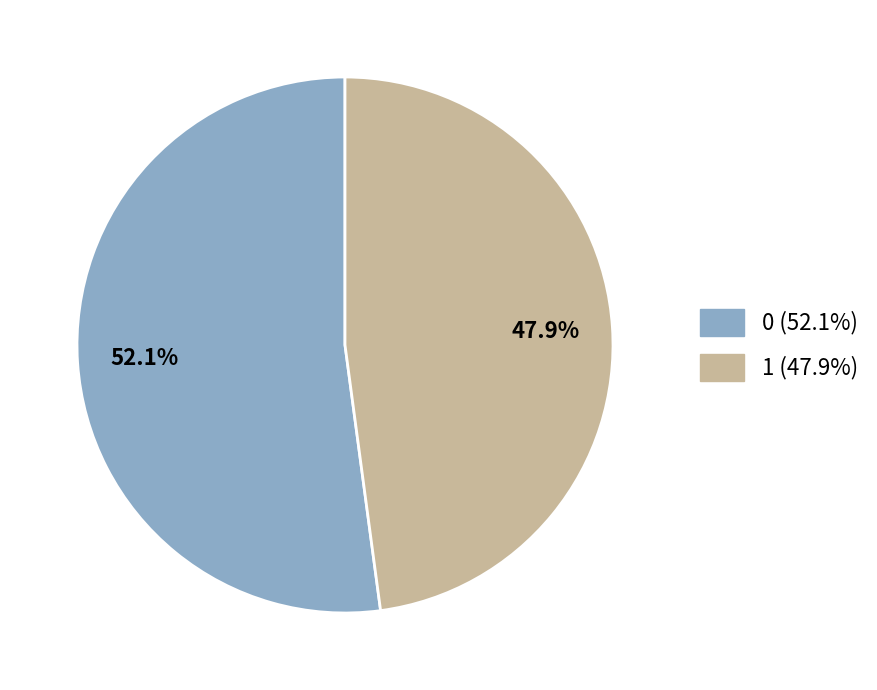

Which slice is the smallest?

1